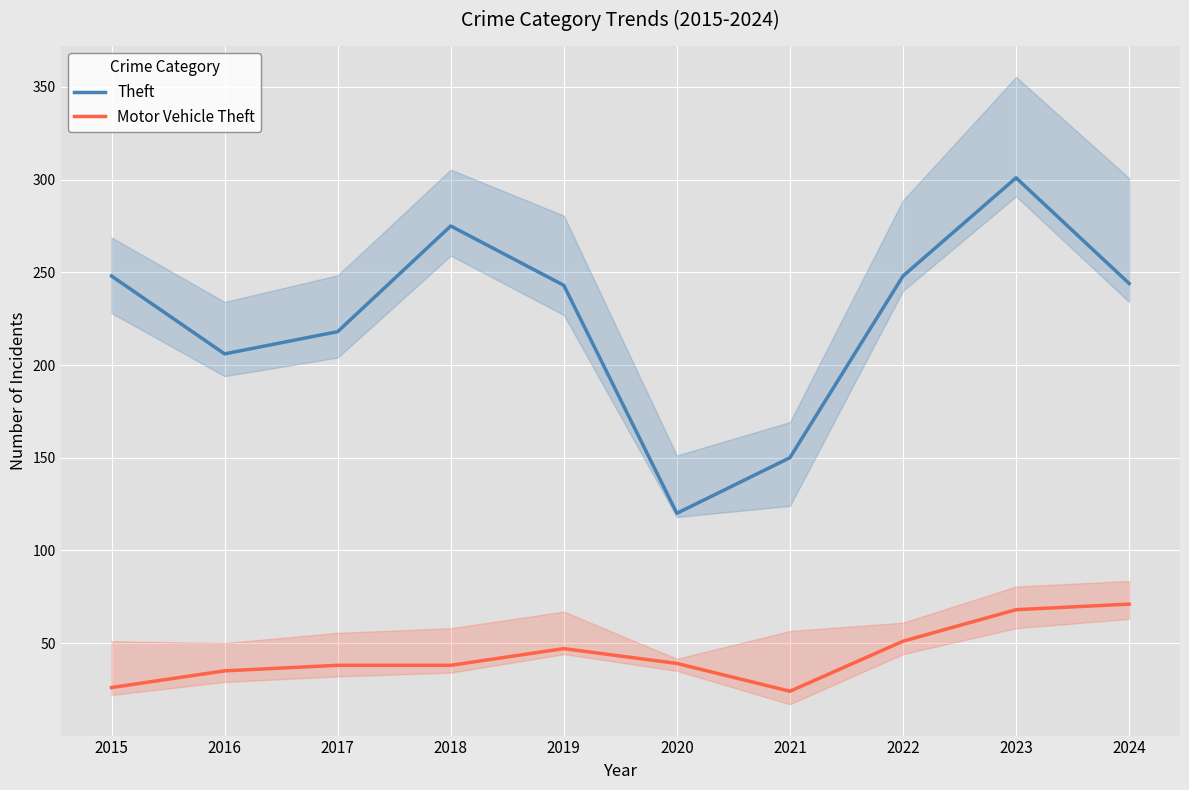

What is the difference between the highest and lowest values at 2018?

237